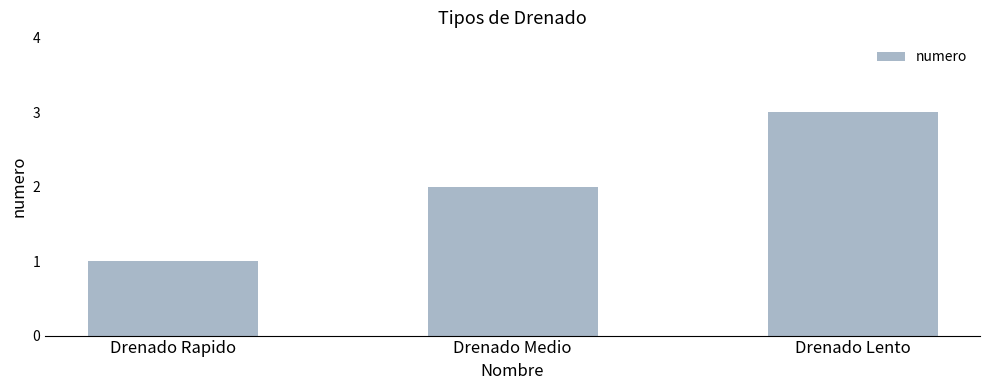

How many values are between 1 and 3?

3